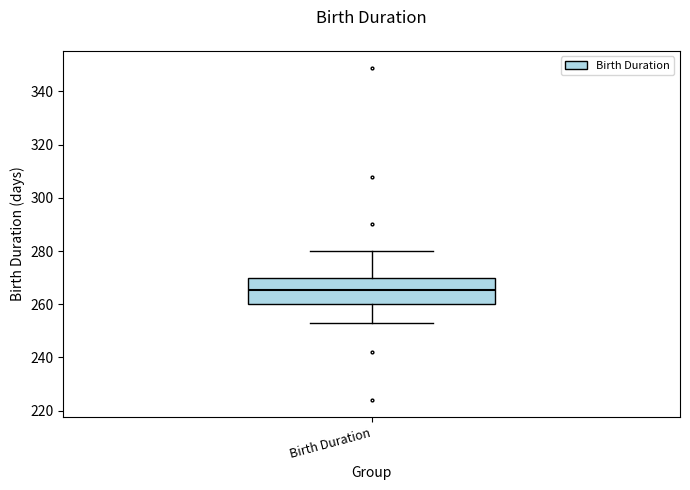

Read this box plot against the y-axis: the position of the median line, the range covered by the box, and the ends of both whiskers. The values are not printed on the chart, so give them approximately, as read against the axis.

median 266, box 260 to 270, whiskers 254 to 280